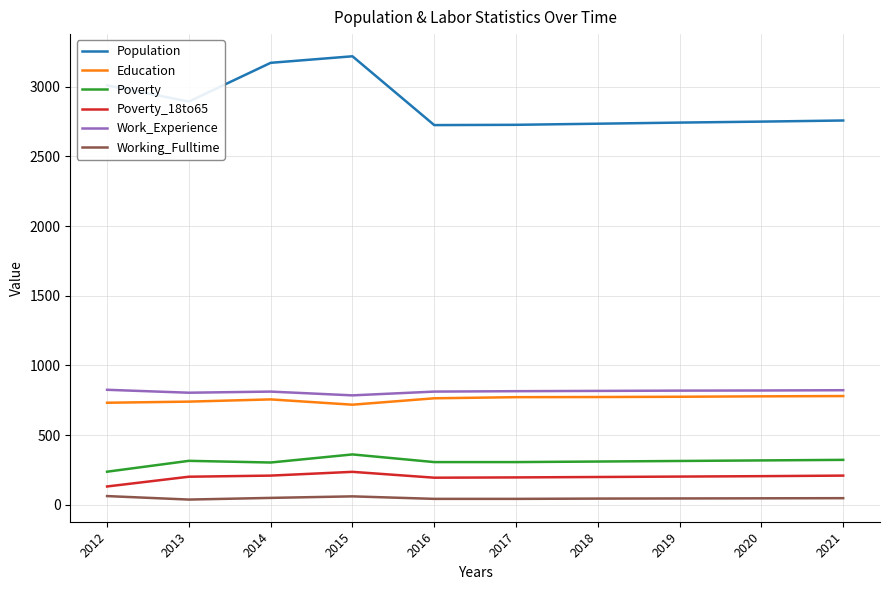

Is it true that Poverty_18to65 equals 236 at 2015?

True